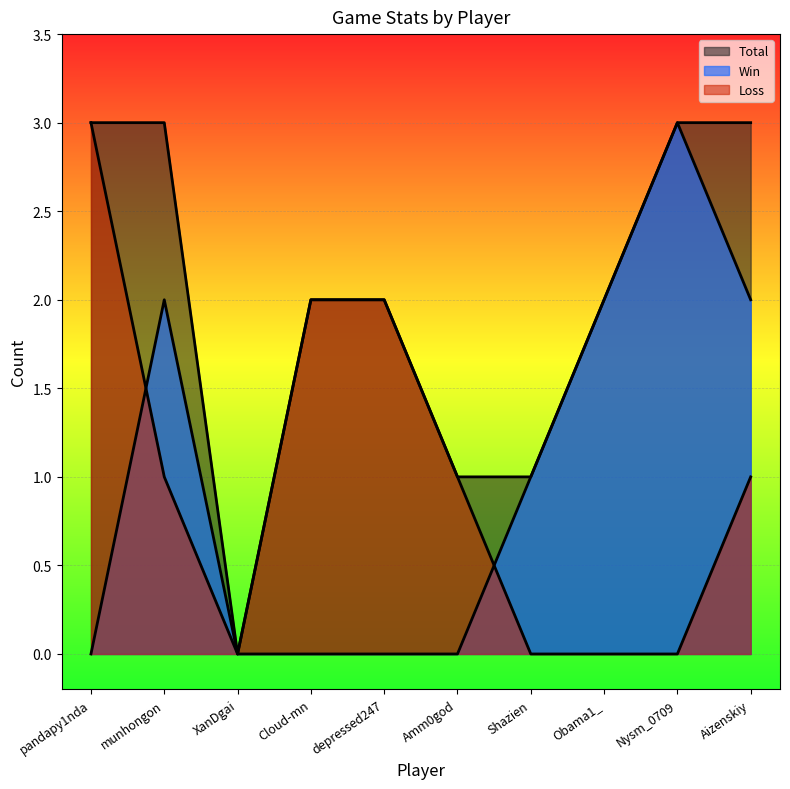

What is the difference between the second highest and second lowest values in the Total series?

2